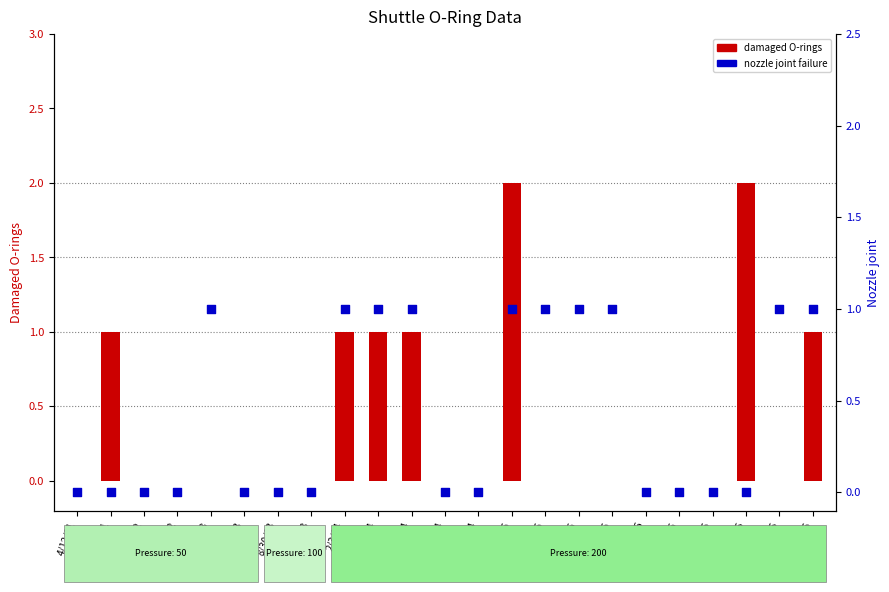

Which series reaches the minimum Y coordinate?

Damaged (O-rings)